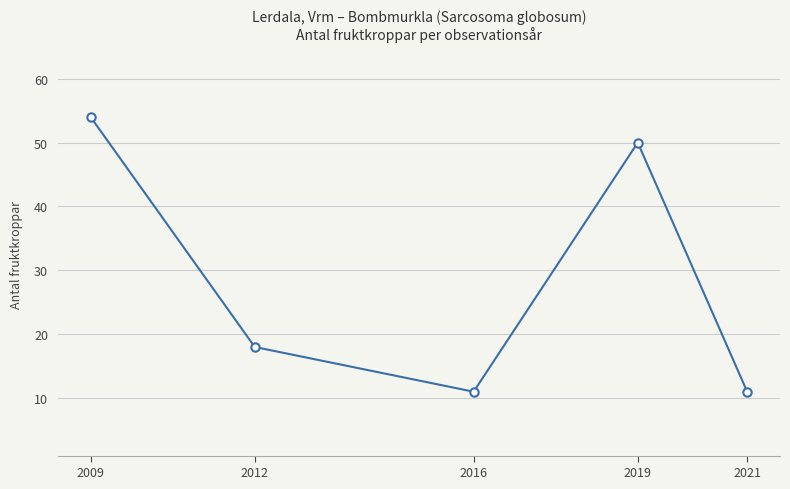

How many interior local peaks (higher than both neighbors) does the data have?

1